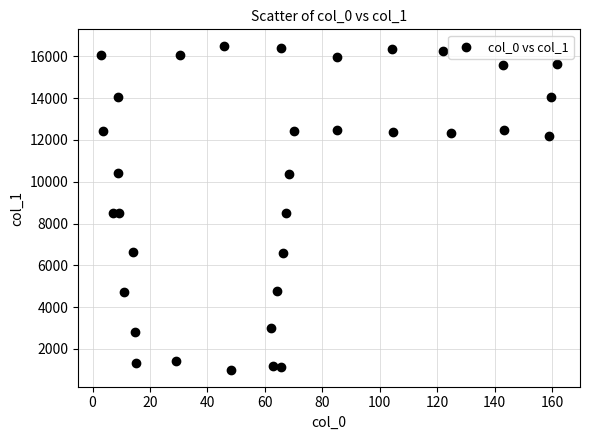

What is the range of X values (max minus min)?

158.8